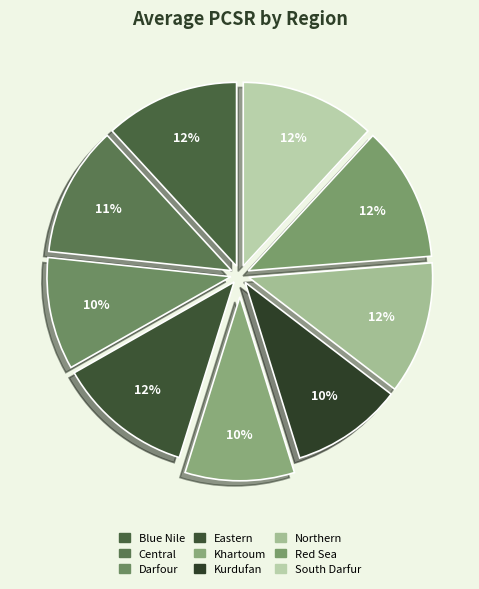

To the nearest percent, what is the difference between the Eastern and Khartoum slice percentages?

2%